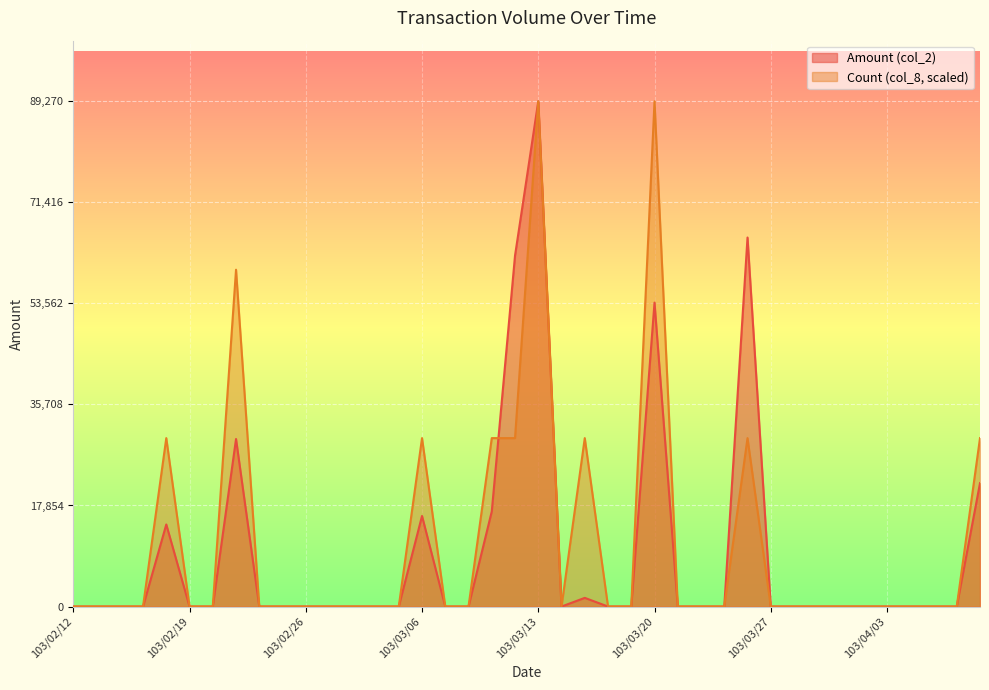

At how many categories does at least one series exceed 87311?

2